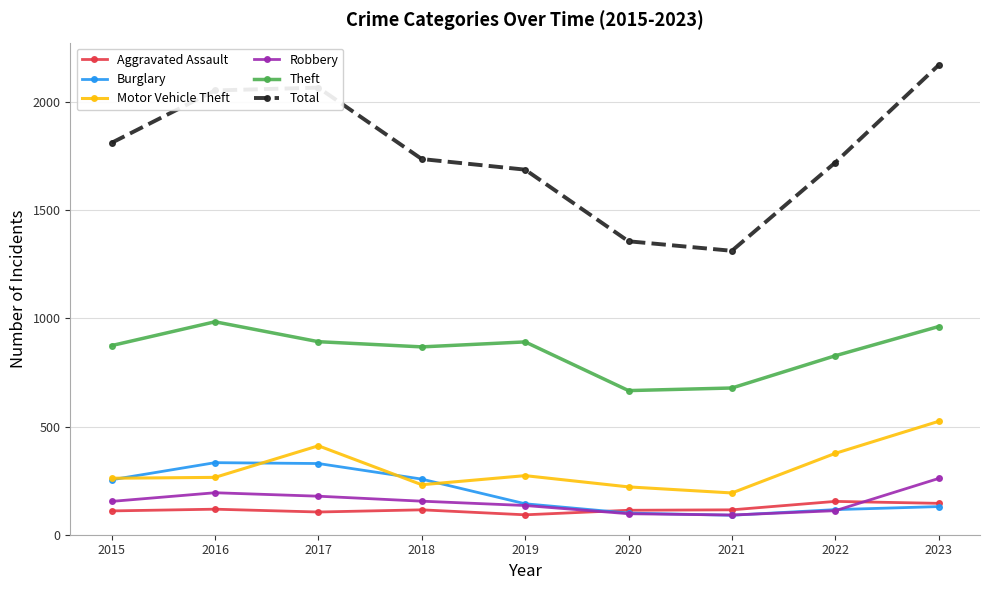

At how many categories does at least one series exceed 1936?

3